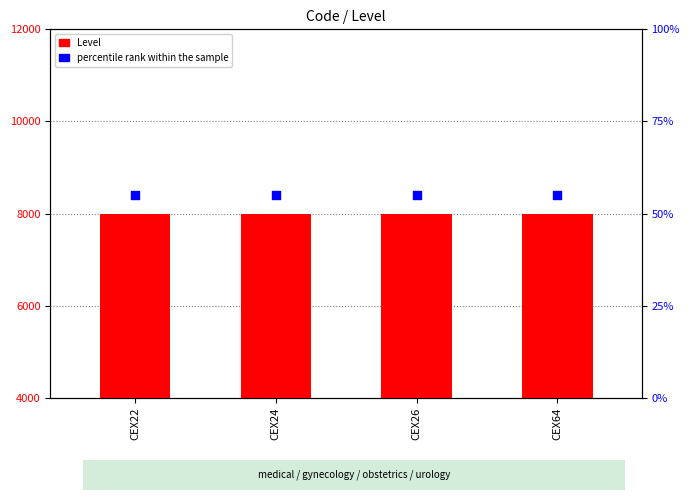

At how many categories does at least one series exceed 3288?

4